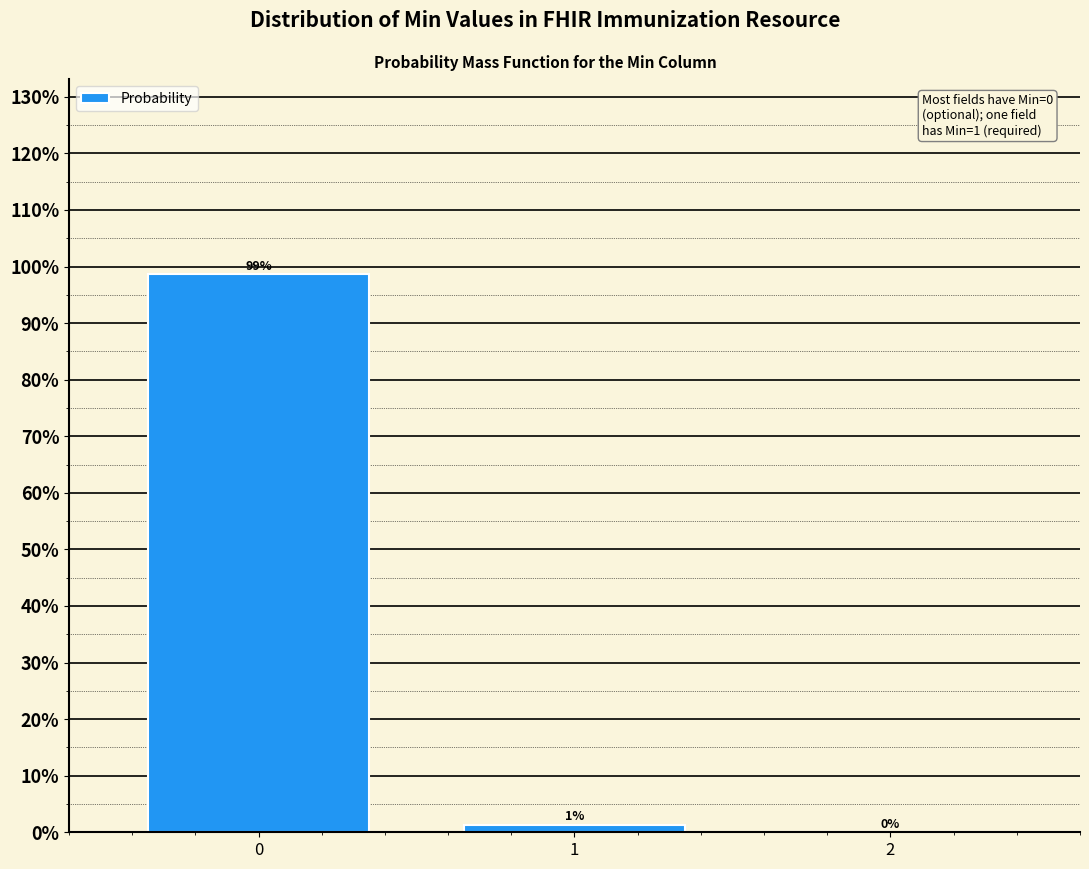

What is the greatest value displayed?

98.6